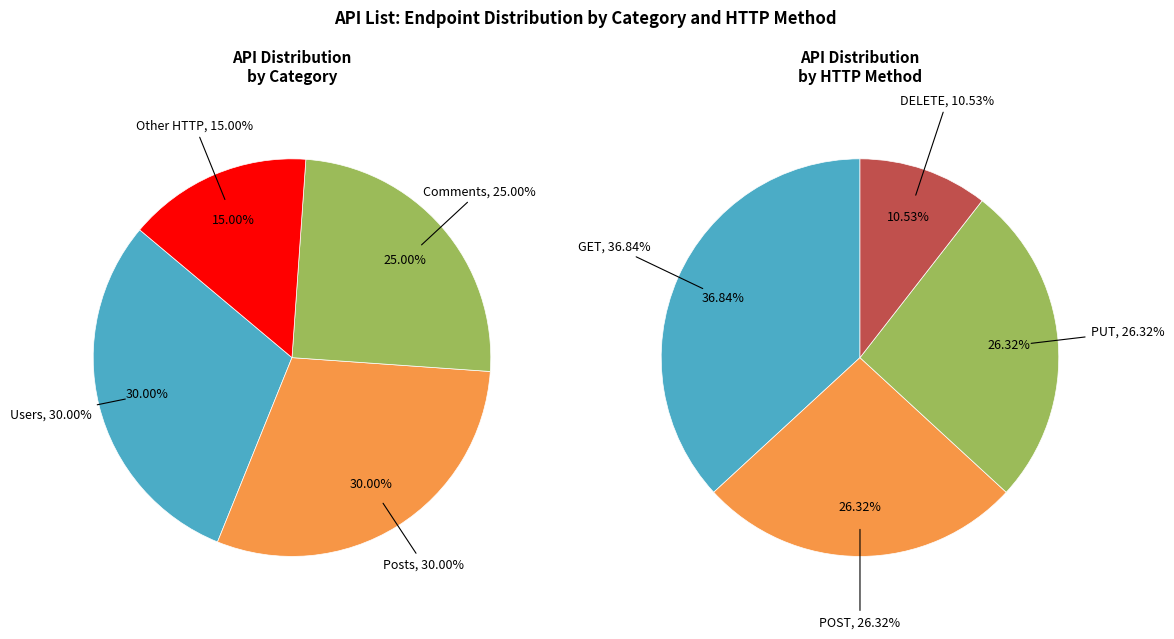

To the nearest percent, what is the average slice percentage?

25%